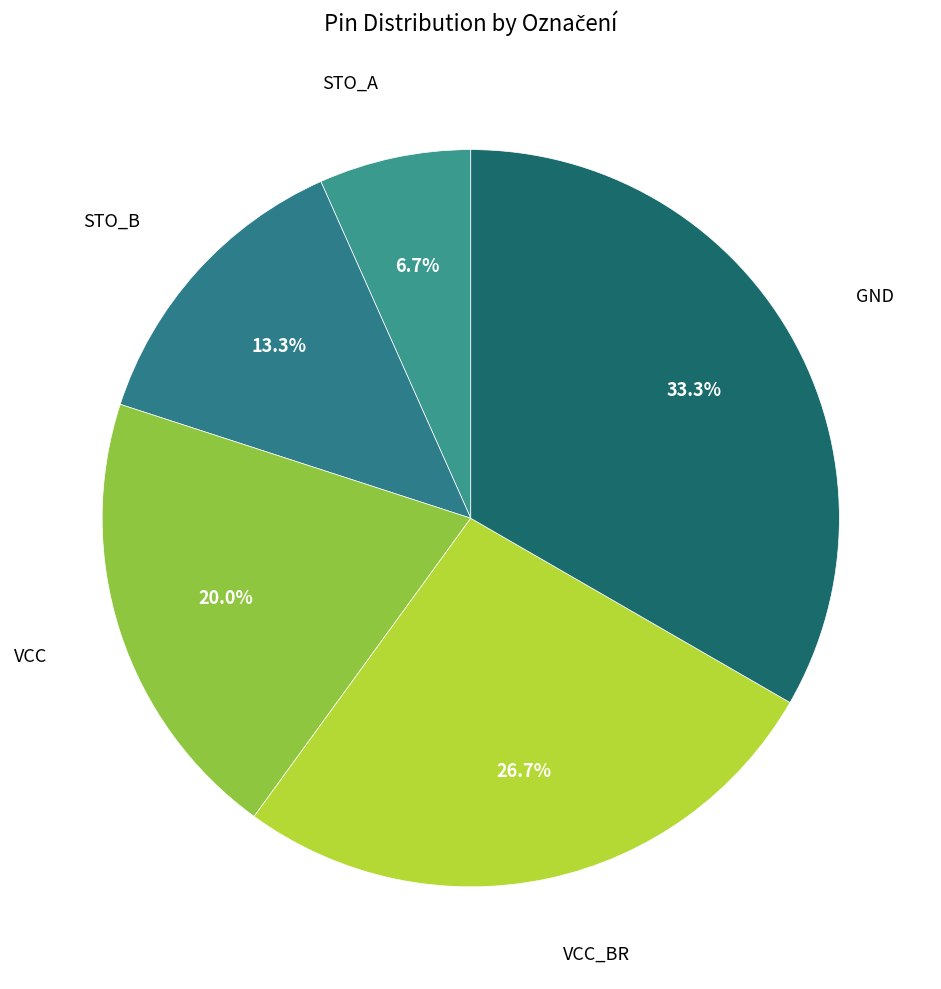

How many segments does this pie chart have?

5